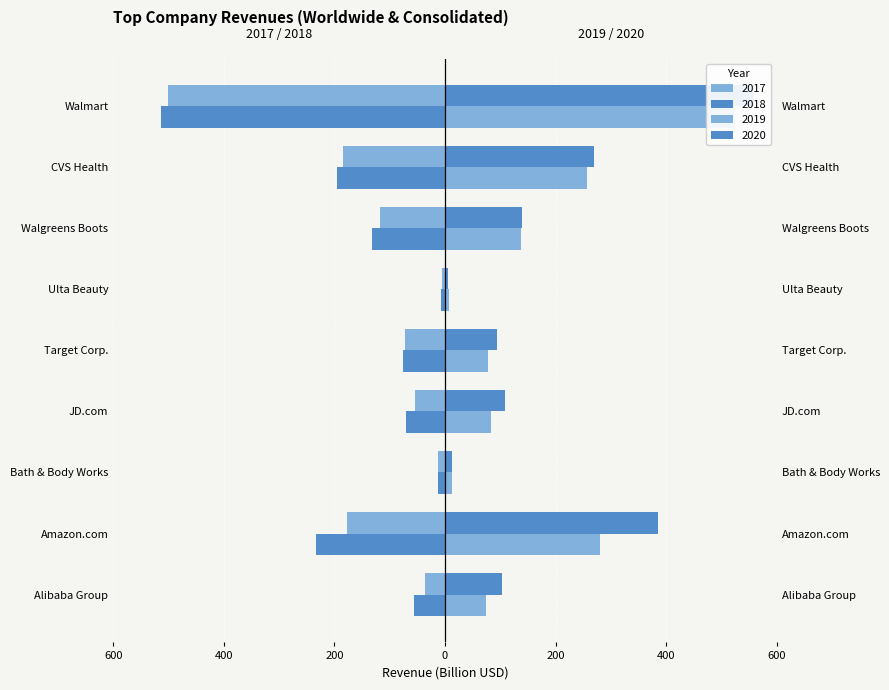

How many groups of bars are there?

9